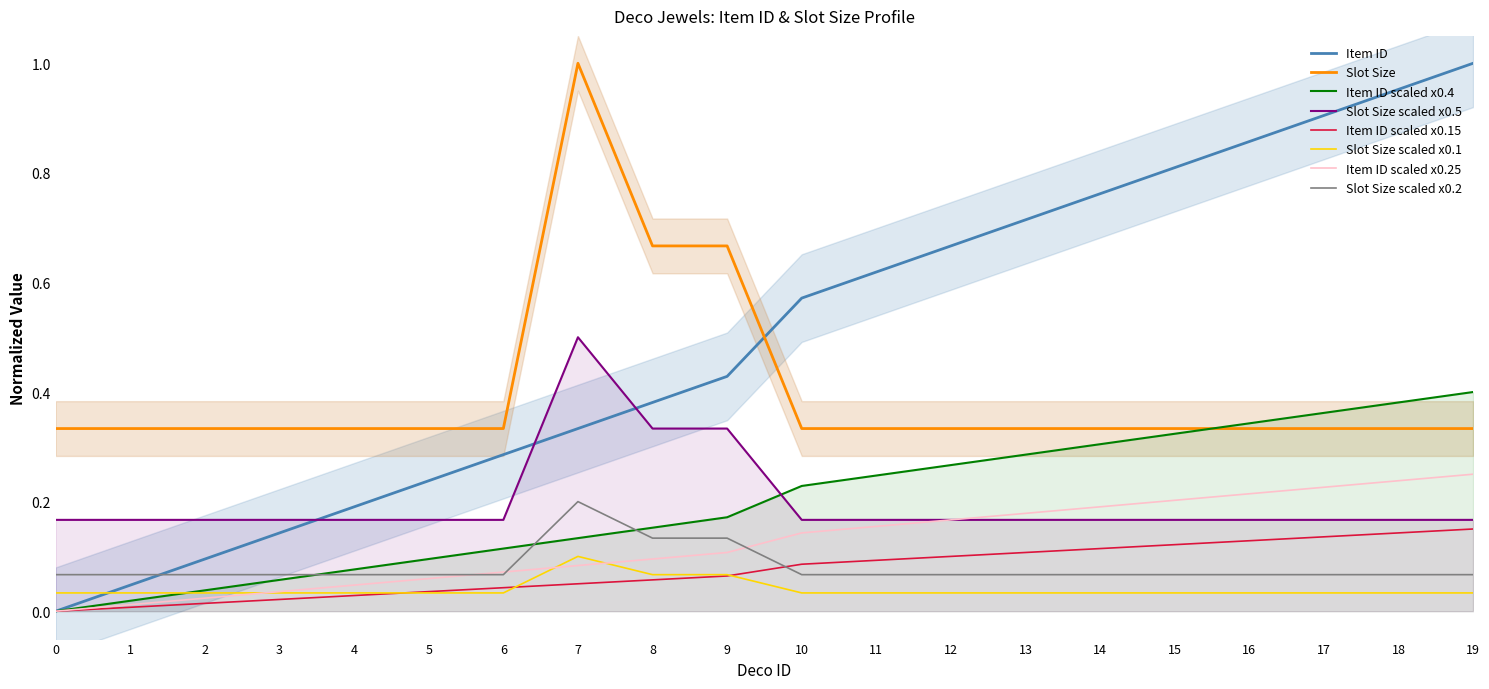

How many data points does each series have?

20